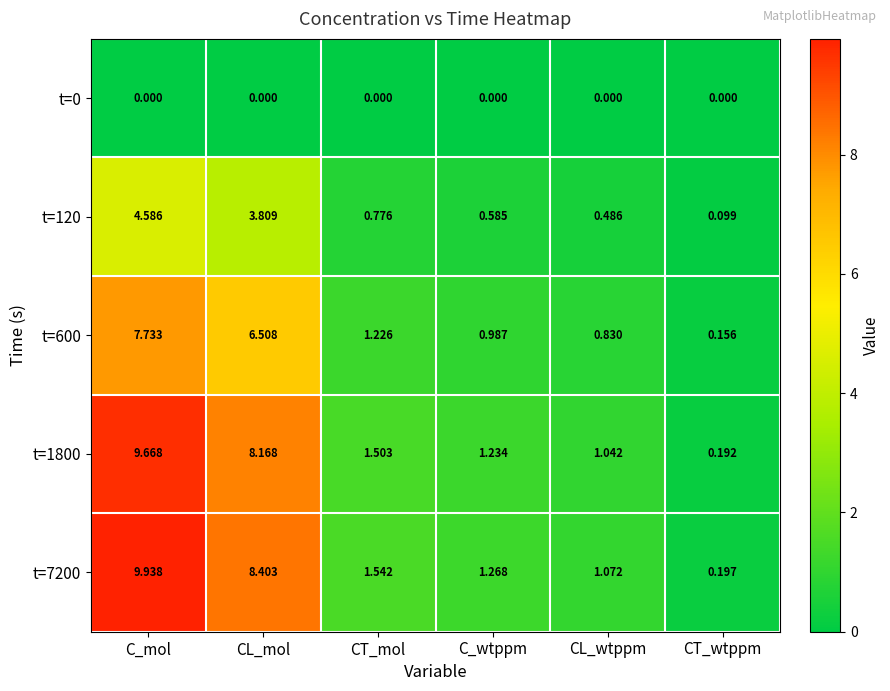

At which label does t=600 reach its peak?

C_mol